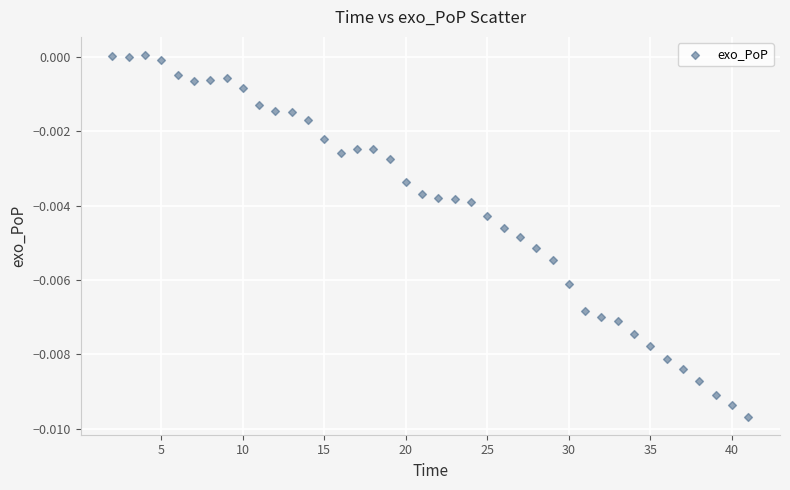

What is the range of X values (max minus min)?

39.0